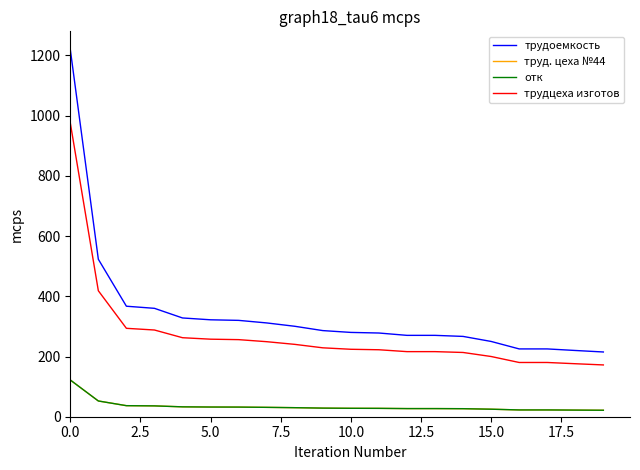

Does the chart have visible grid lines?

No